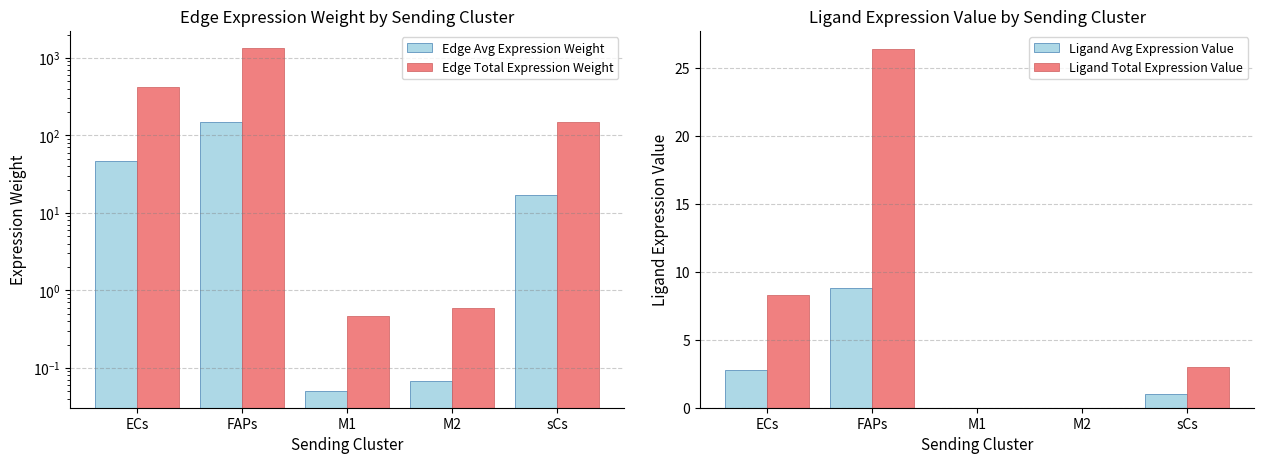

The value of Edge Avg Expression Weight at FAPs is 149.2. True or false?

True